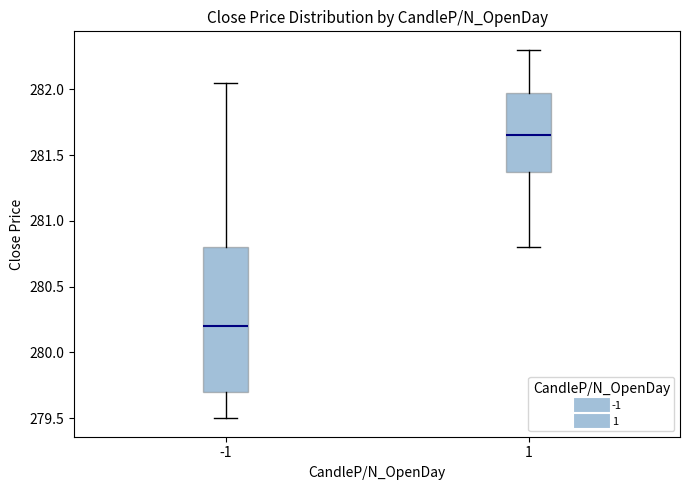

Where is the upper edge of the box at x = 1 on the y-axis? The values are not printed on the chart, so give them approximately, as read against the axis.

282.00